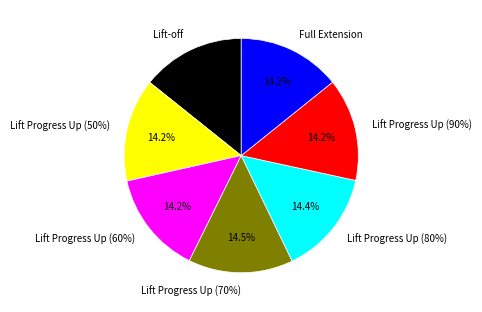

What percentage is the Lift-off slice, to the nearest percent?

14%